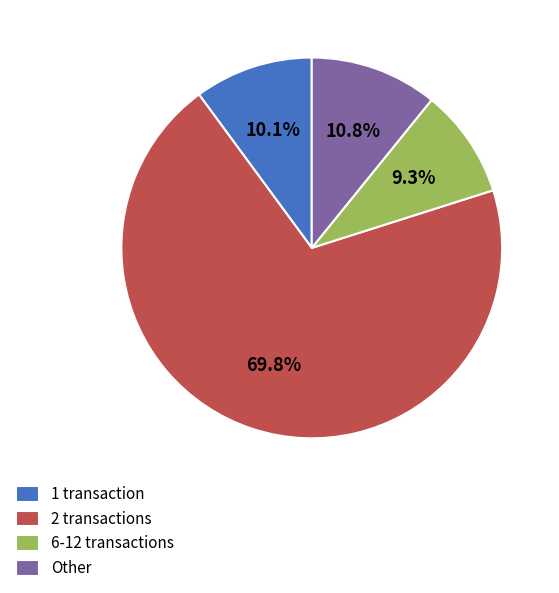

Is the sum of 6-12 transactions and 2 transactions greater than half?

Yes